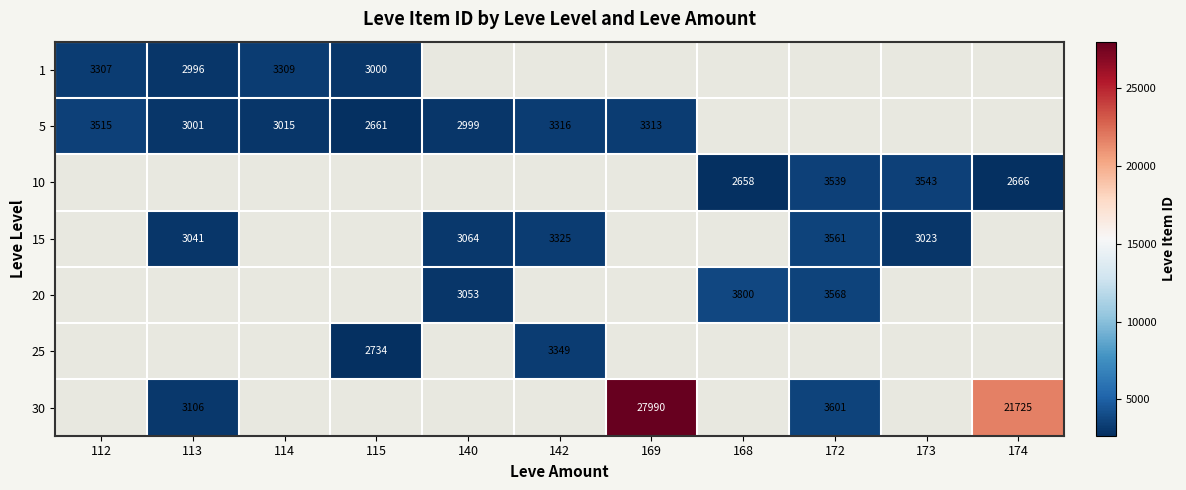

Is it true that 15 equals 3561 at 172?

True